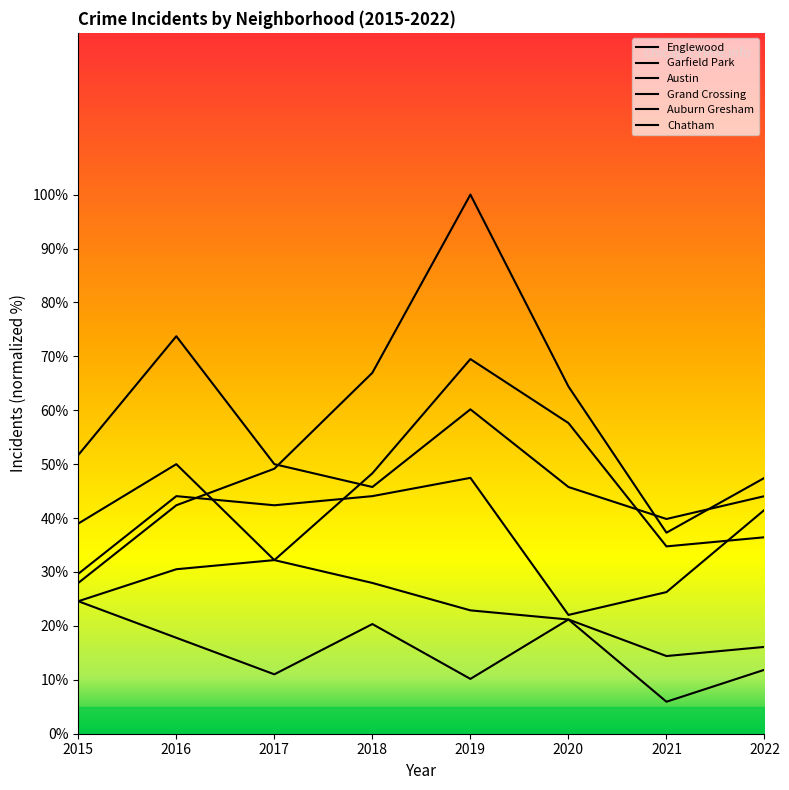

At which category is the sum across all series the highest?

2019